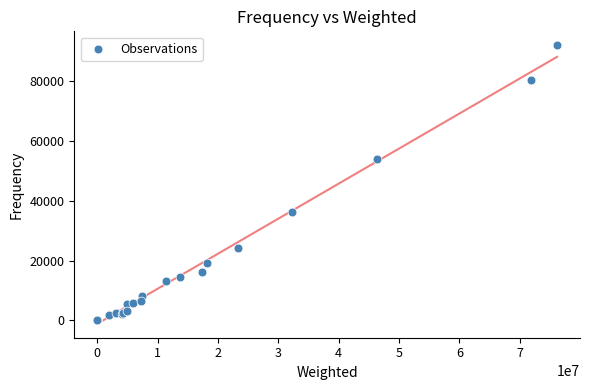

What Y value in the scatter plot is closest to 46046?

53941